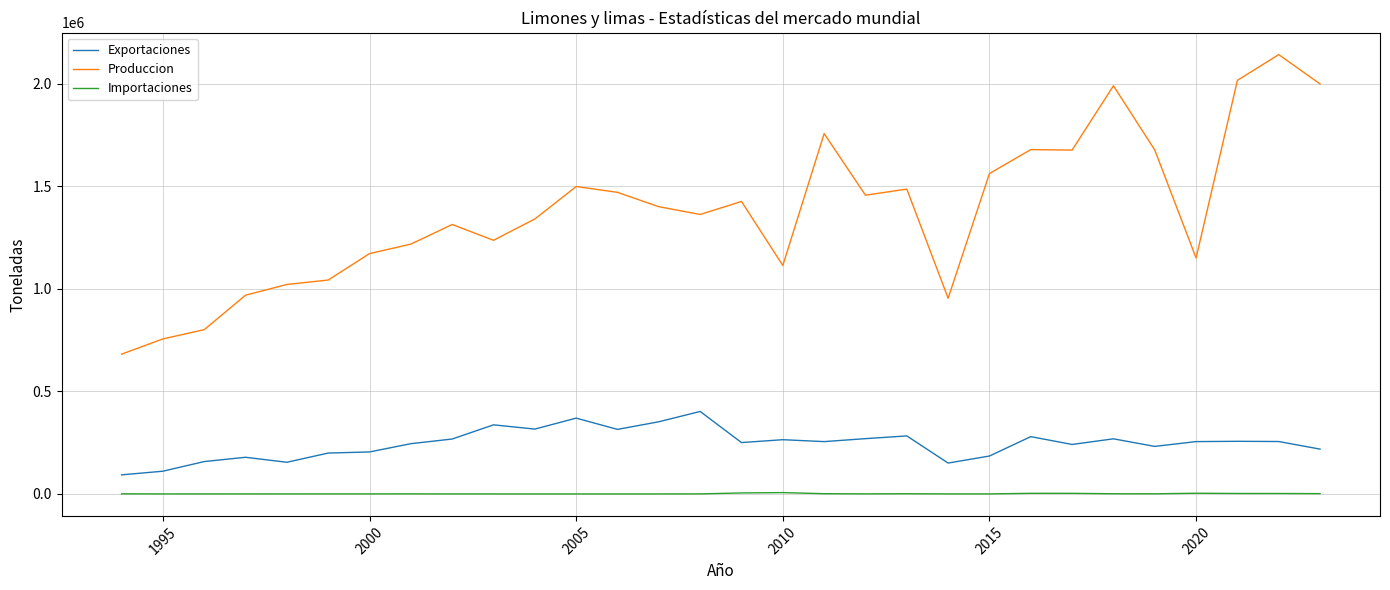

Which series has the largest total across all categories?

Produccion